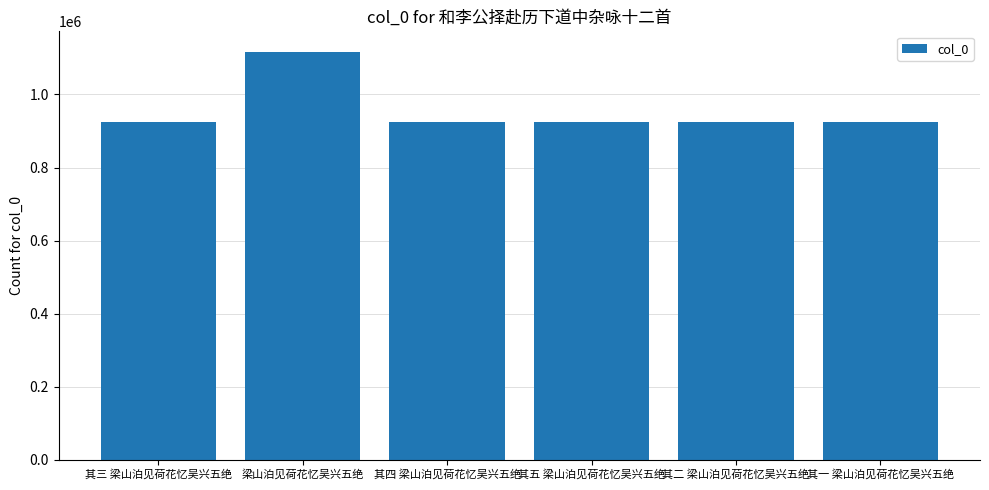

What is the difference between the second highest and second lowest values?

3